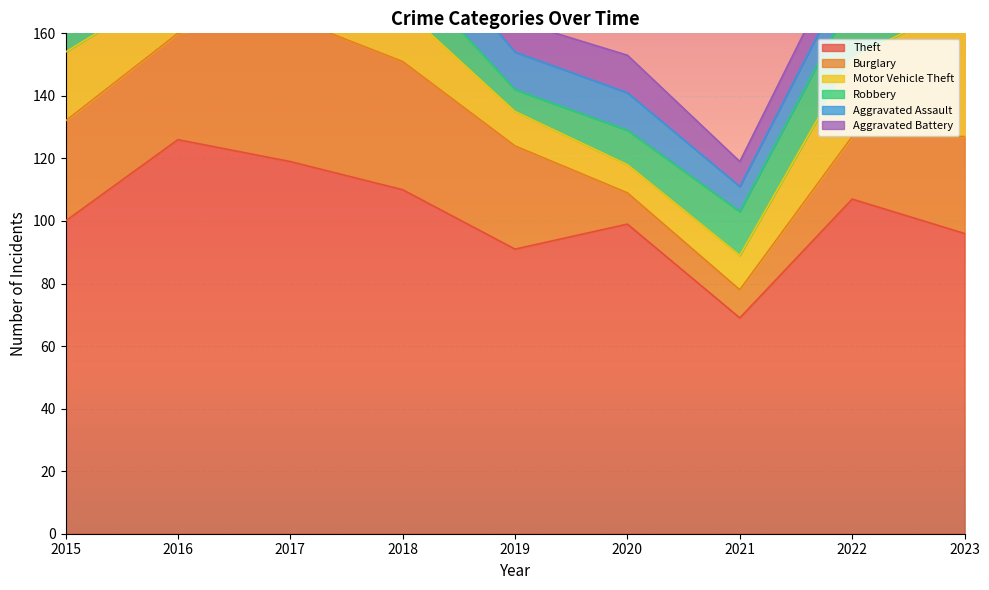

What is the value of the Aggravated Battery point at the 6th from the left?

12